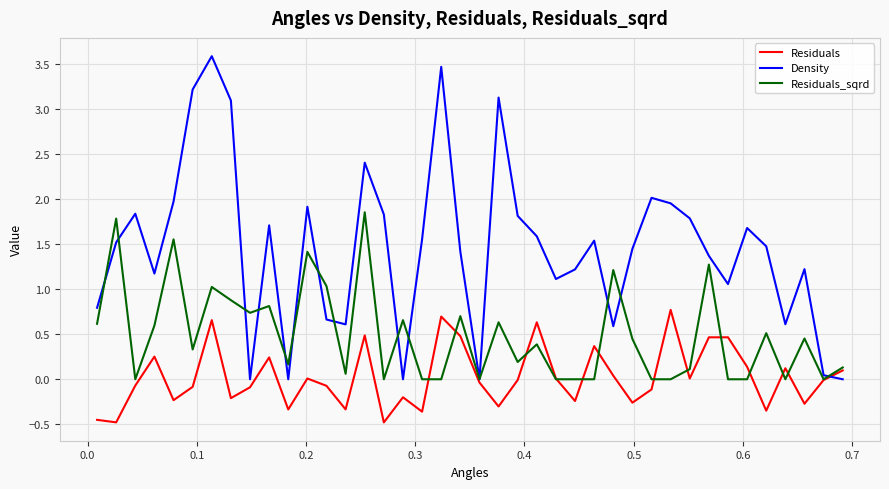

Which series has the largest total across all categories?

Density